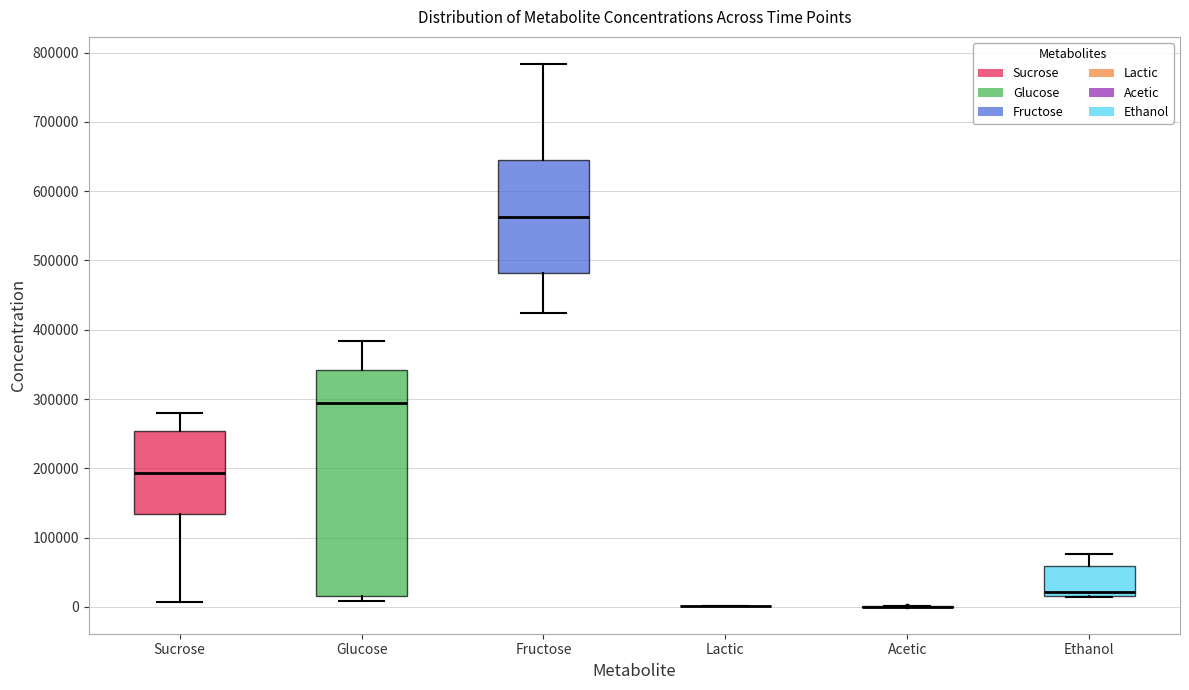

Which box is the tallest, from its lower edge to its upper edge?

Glucose